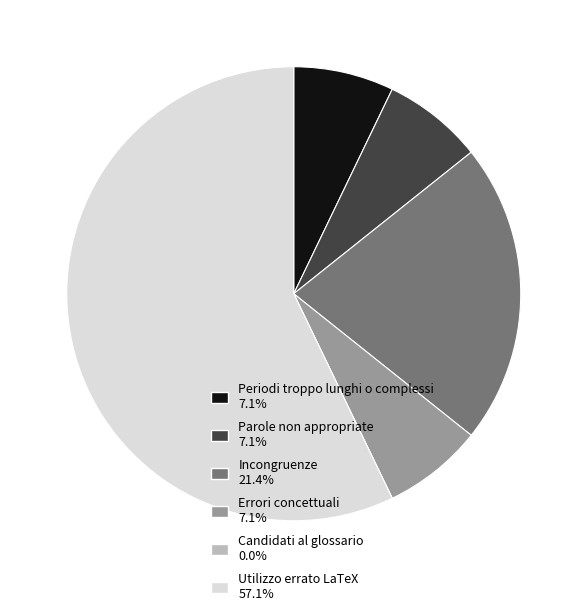

Combined, do Errori concettuali and Incongruenze account for over 50%?

No